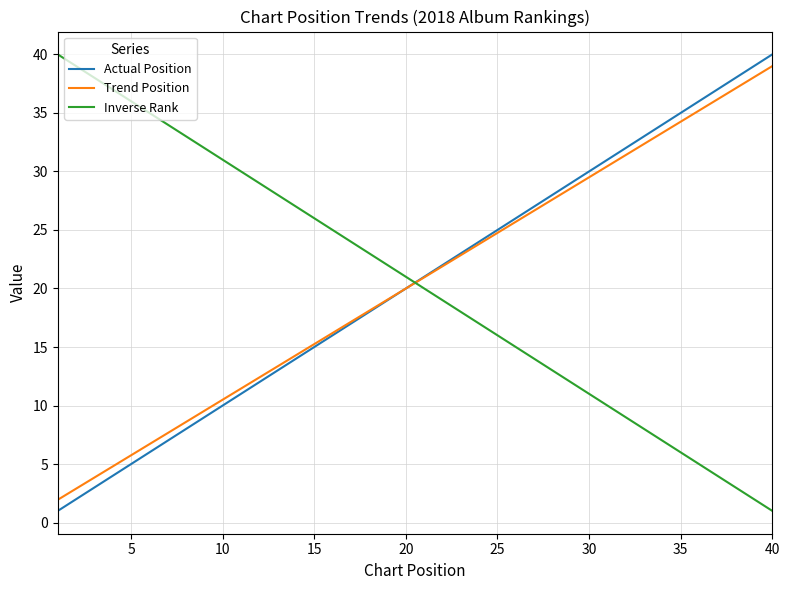

What is the highest value of the Trend Position series?

39.0